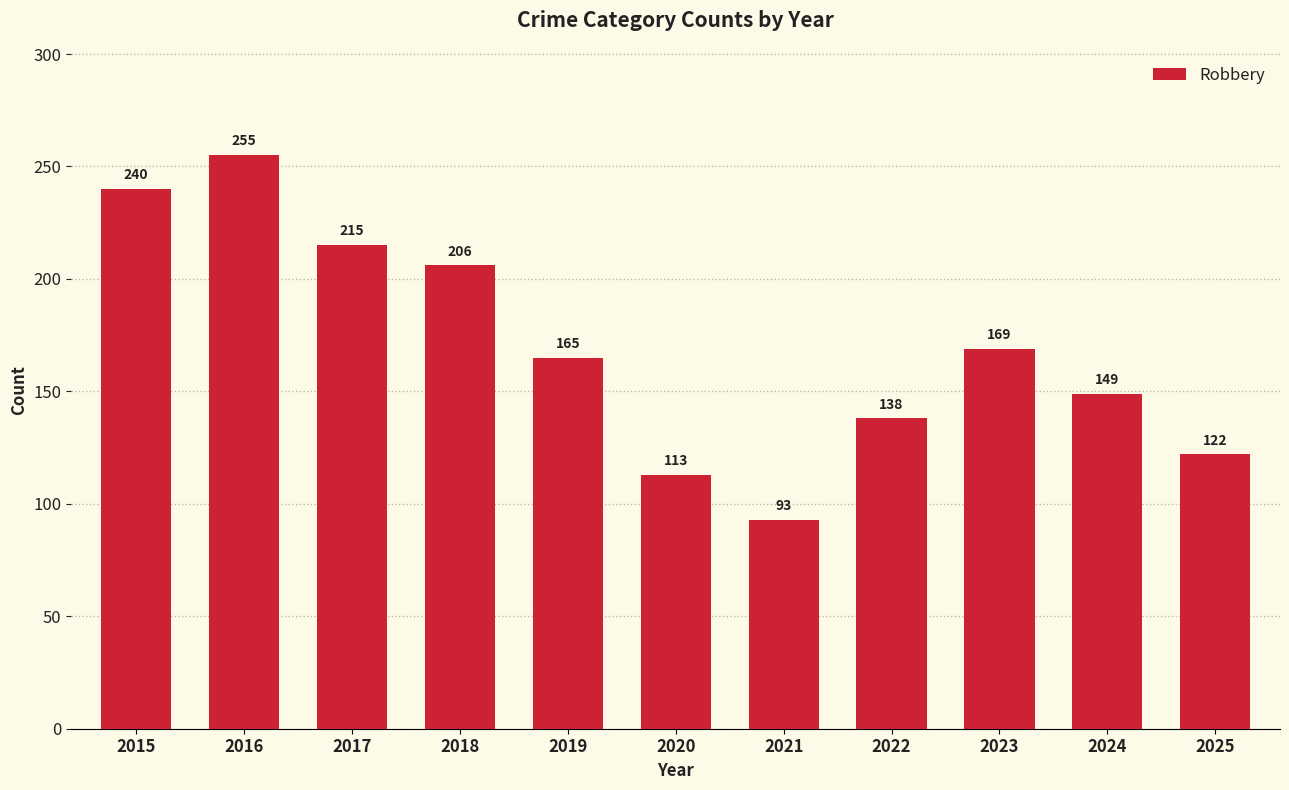

What is the change in value from 2018 to 2019?

-41